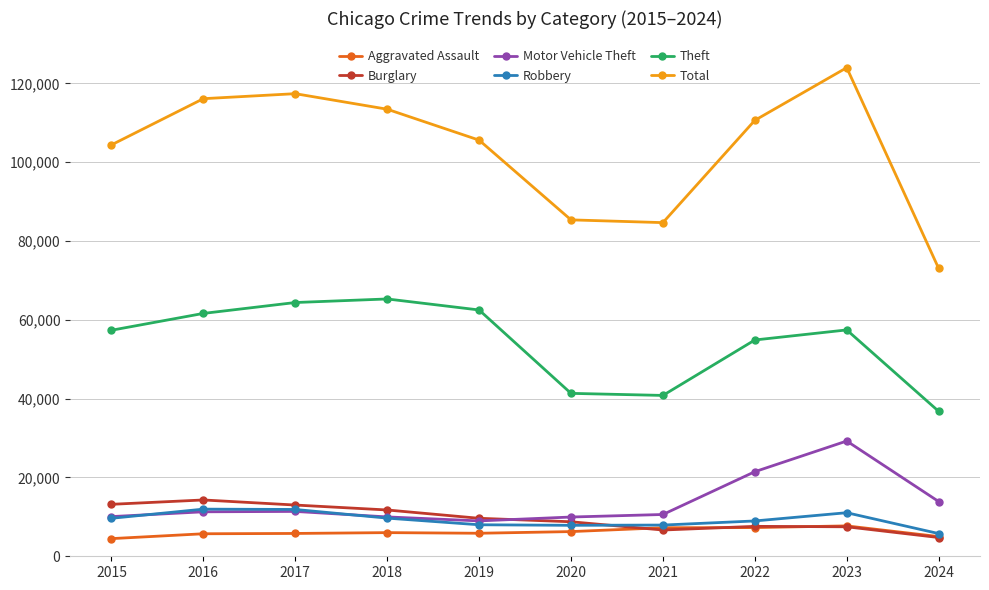

What is the approximate value of Burglary at 2017?

13001